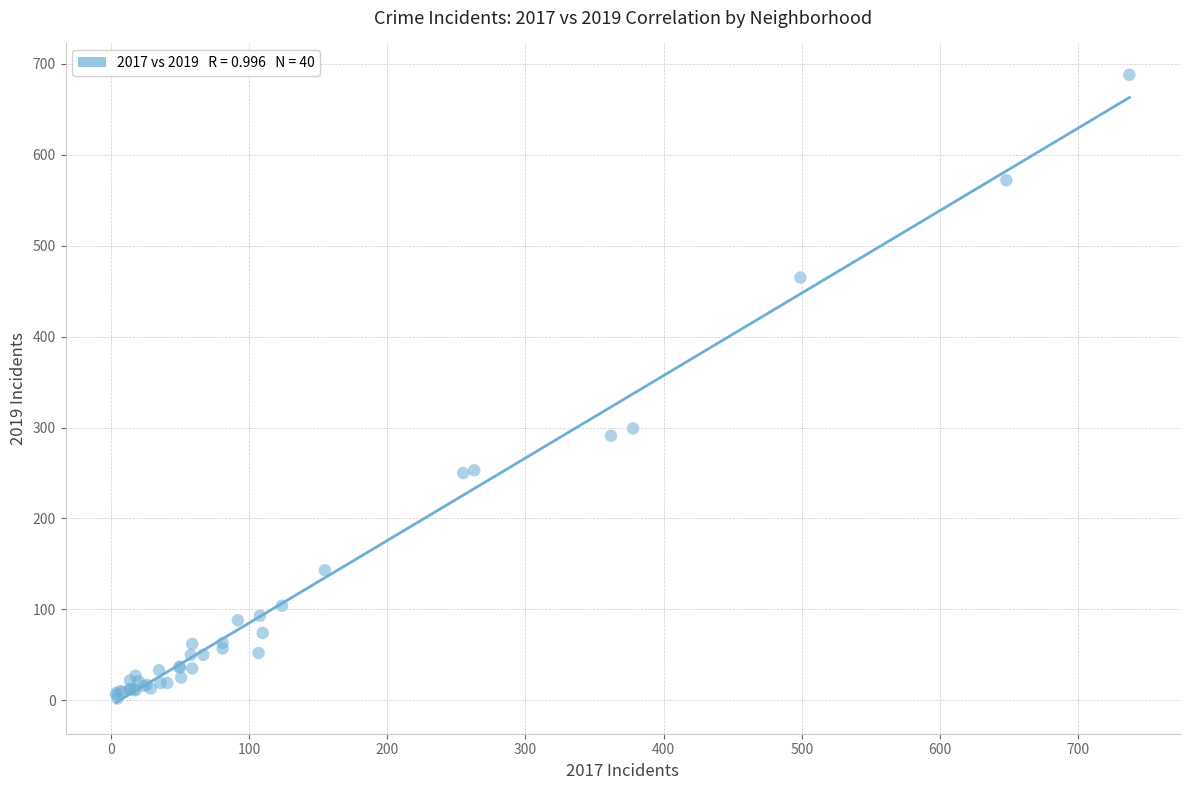

What Y value in the scatter plot is closest to 345?

299